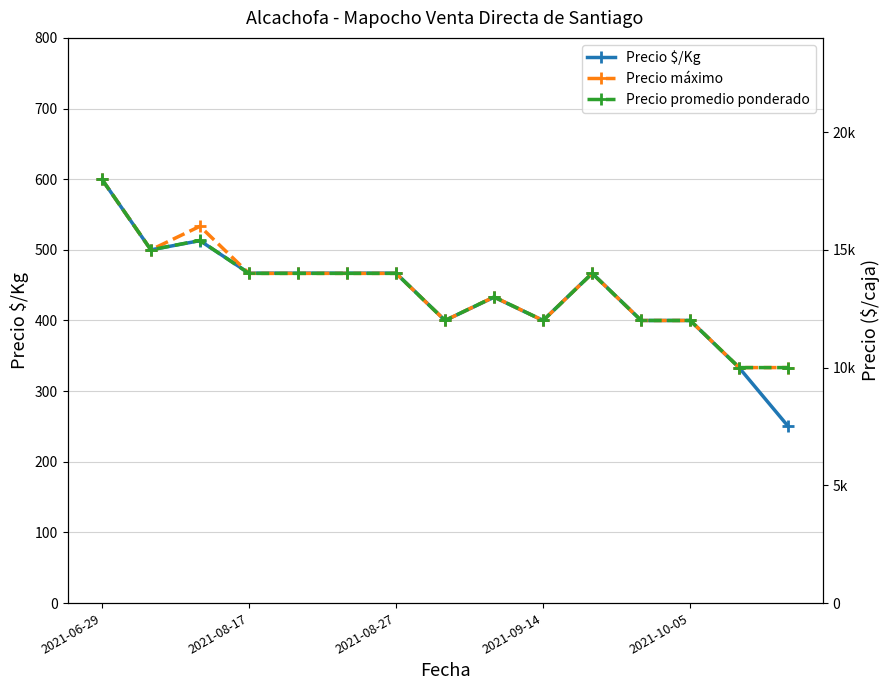

What is the sum of all Precio $/Kg values?

6564